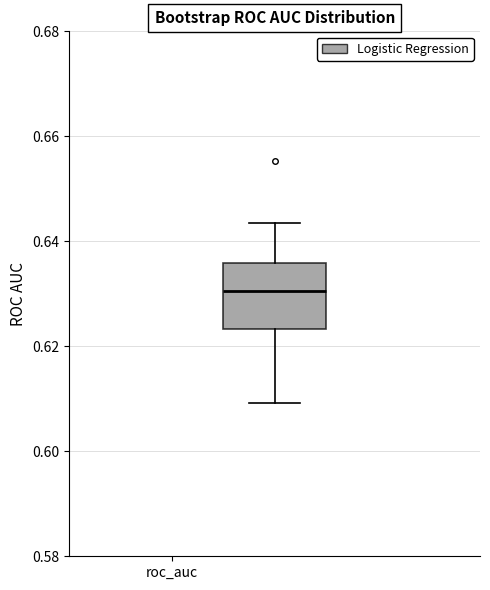

Transcribe this box plot: give where the median line is, the range the box spans, and where the two whiskers end, as read against the y-axis. The values are not printed on the chart, so give them approximately, as read against the axis.

median 0.630, box 0.624 to 0.636, whiskers 0.610 to 0.644